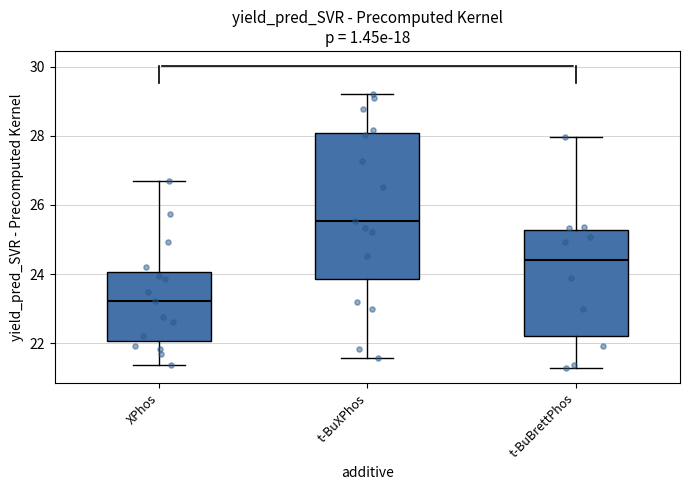

Reading left to right, read every box against the y-axis: the position of its median line, the range the box covers, and the ends of its whiskers. The values are not printed on the chart, so give them approximately, as read against the axis.

XPhos: median 23.2, box 22.0 to 24.0, whiskers 21.4 to 26.6
t-BuXPhos: median 25.6, box 23.8 to 28.0, whiskers 21.6 to 29.2
t-BuBrettPhos: median 24.4, box 22.2 to 25.2, whiskers 21.2 to 28.0